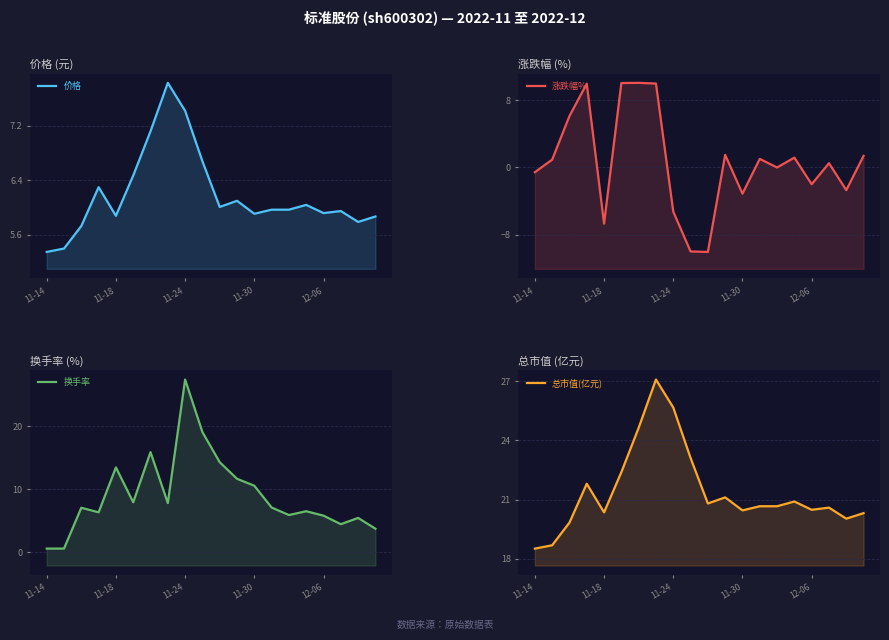

What is the sum of all 总市值(亿元) values?

428.1